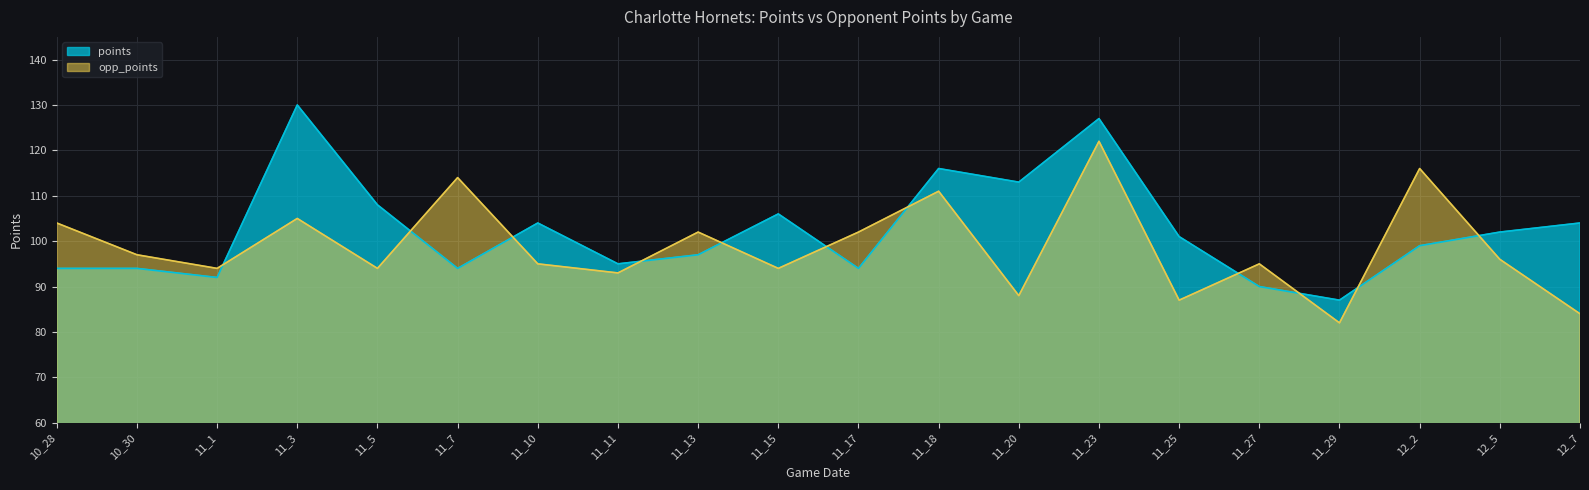

At which label does opp_points first exceed 96?

10_28